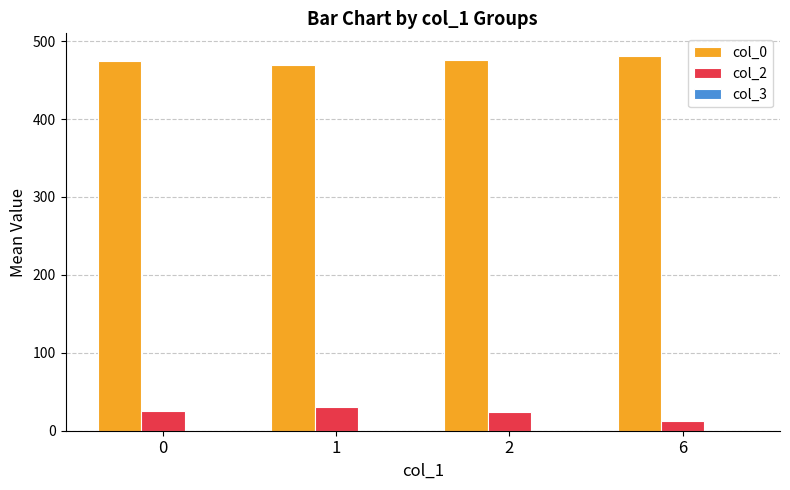

How many bars are there in each group?

2